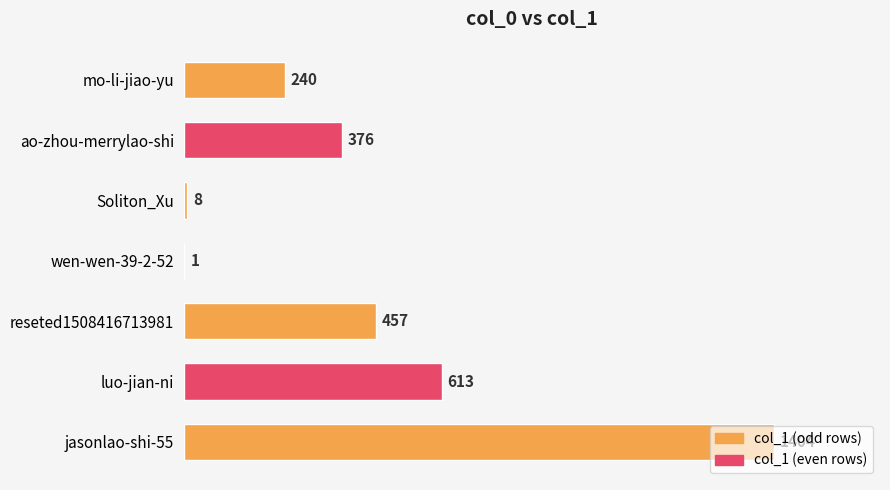

What is the greatest value displayed?

1404